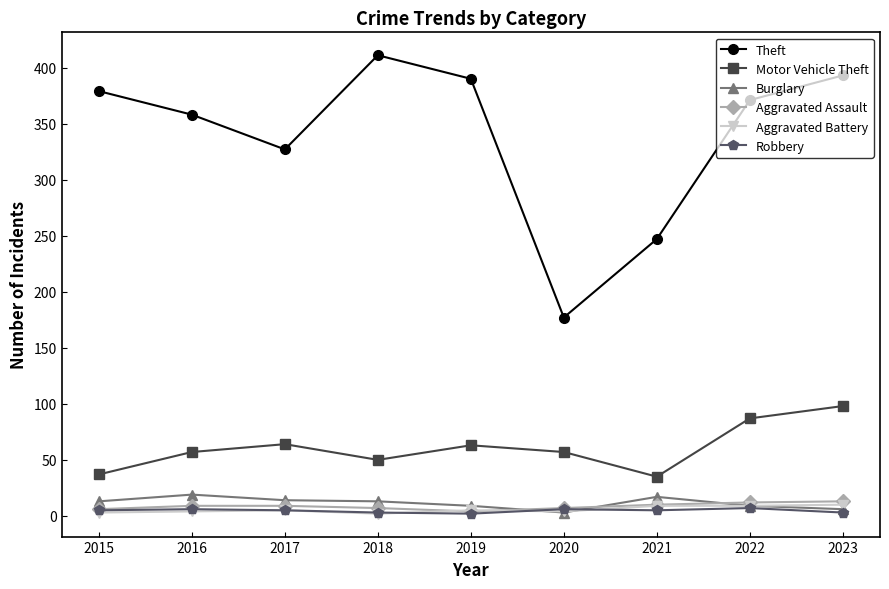

Count the number of categories in the chart.

9